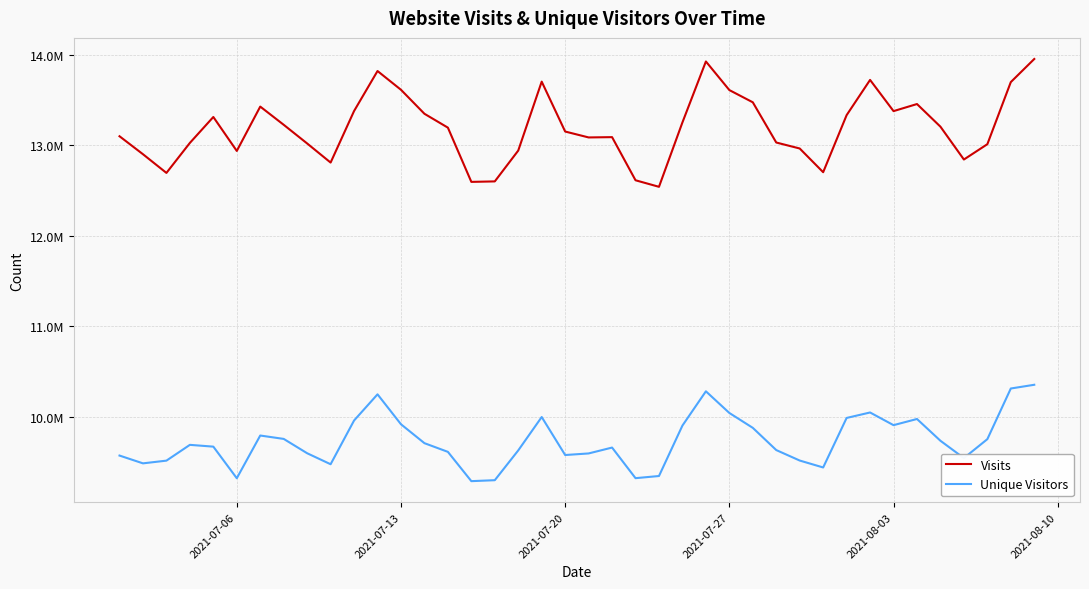

At how many categories does at least one series exceed 12175377?

40